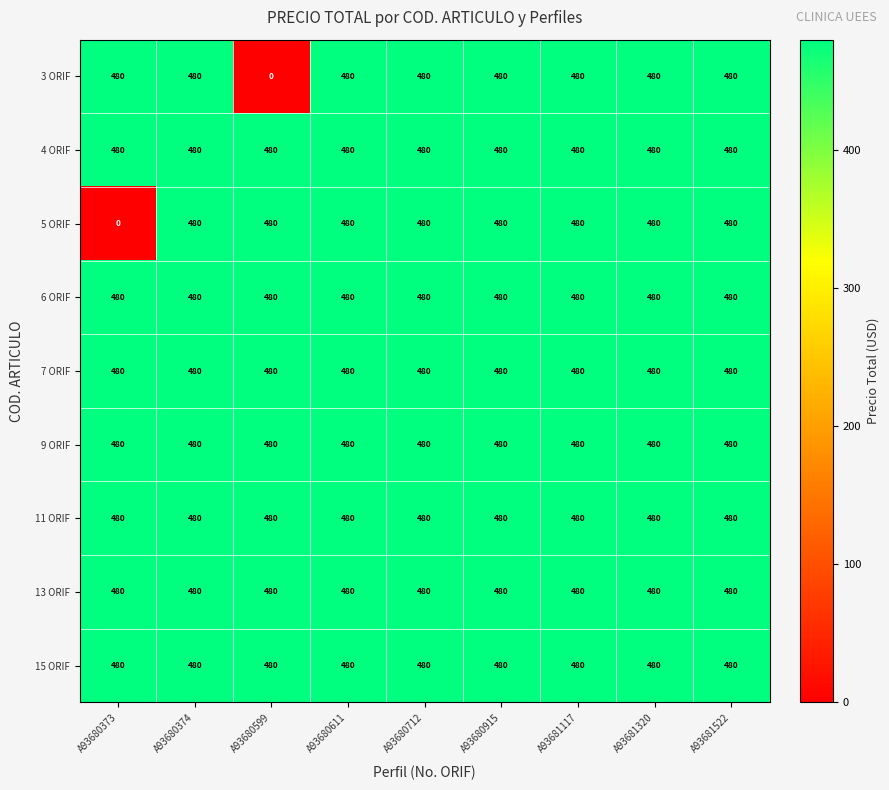

What is the approximate value of 13 ORIF at A93681117?

480